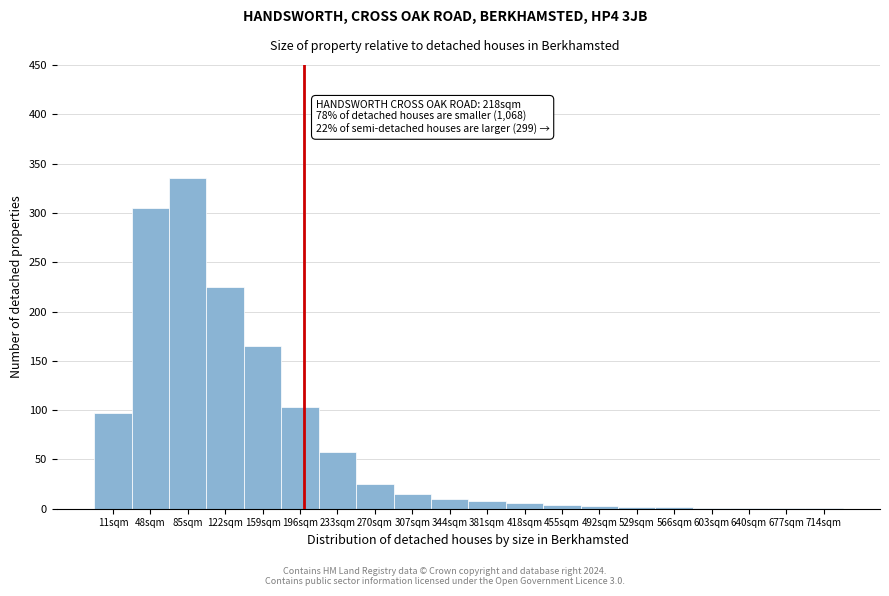

Read the value at 48sqm.

305